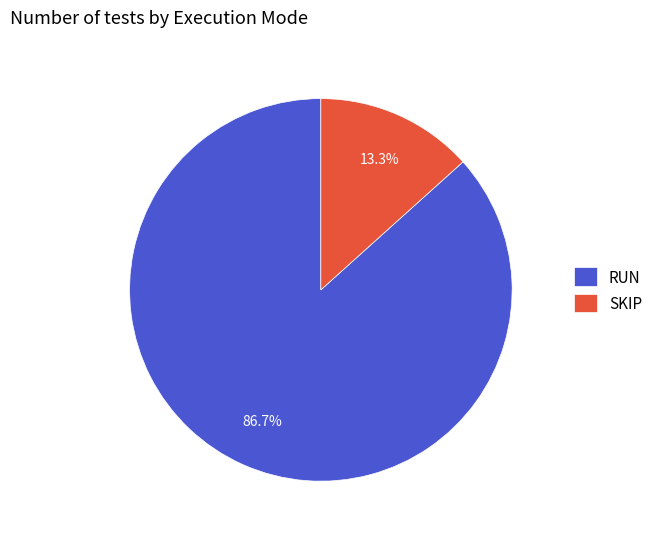

To the nearest percent, what is the difference between the largest and smallest slice percentages?

73%